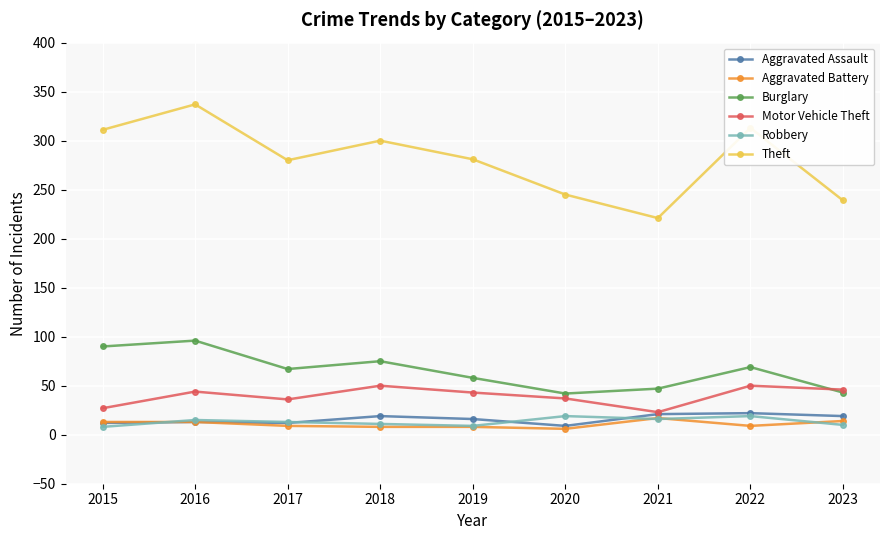

True or false: Aggravated Battery and Burglary intersect in this chart.

False